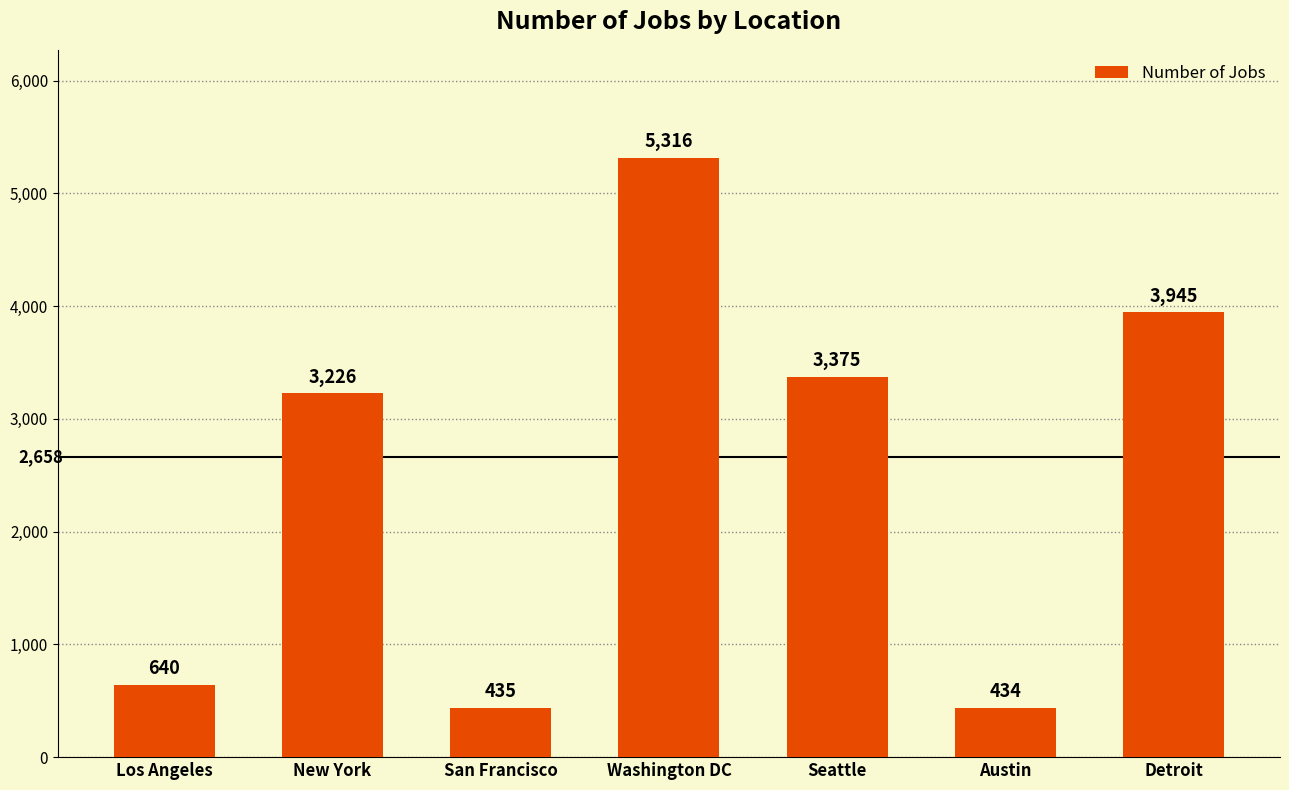

True or false: the data shows 434 at Austin.

True